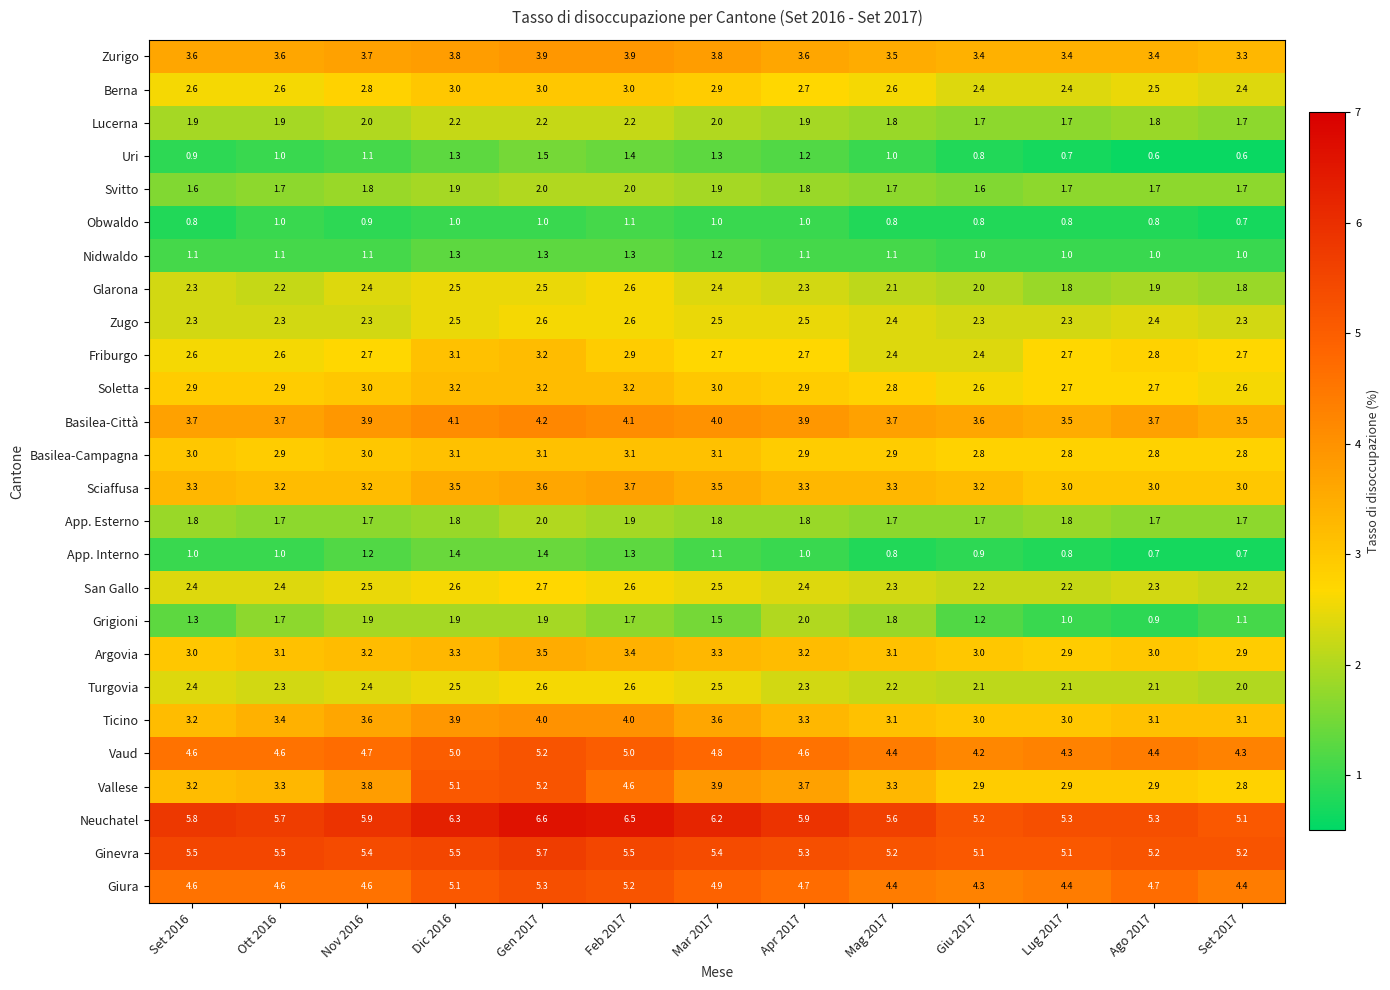

What is the smallest value displayed?

0.6